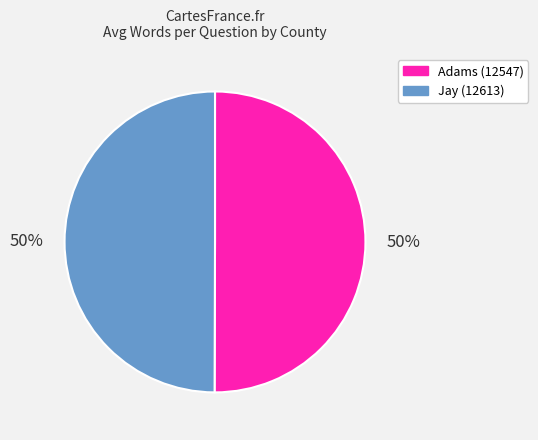

How many slices are in this pie chart?

2